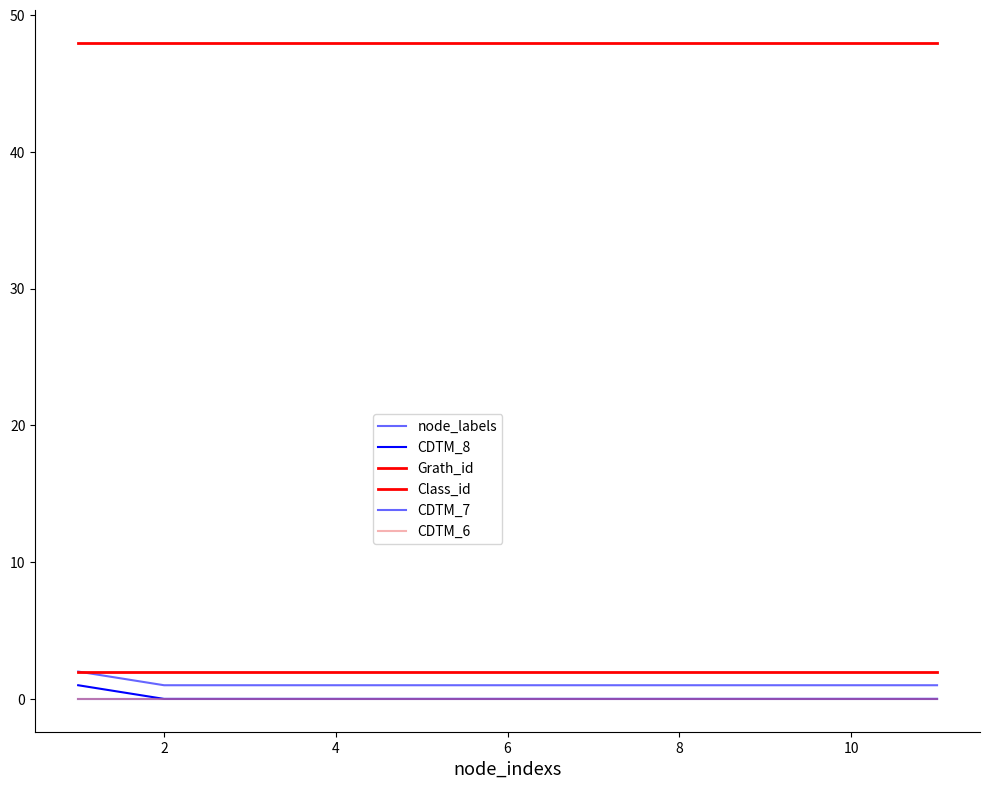

Is this an area chart (filled region under the line)?

No